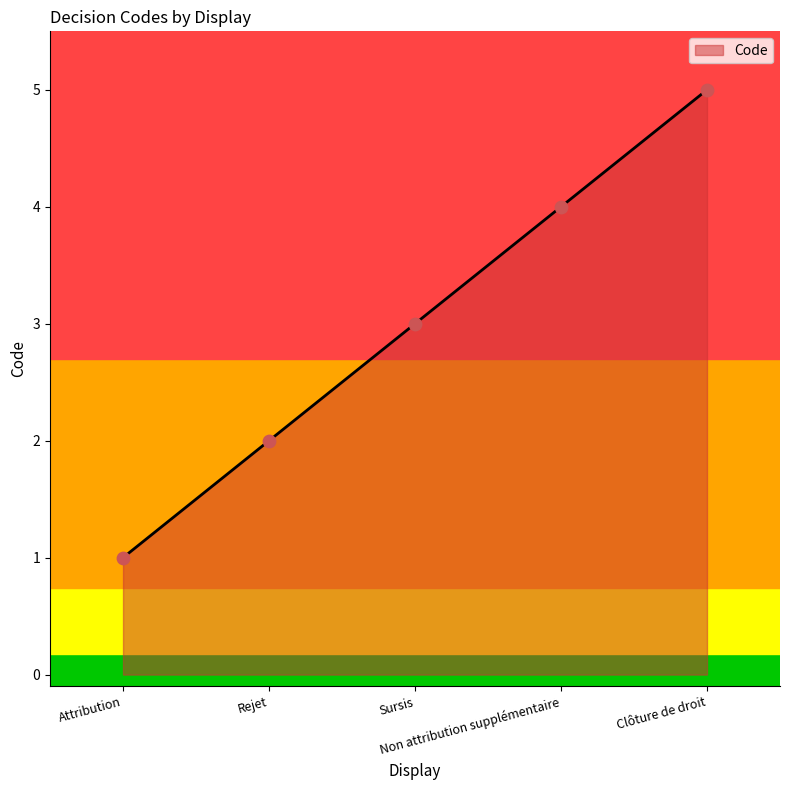

What is the change in value from Rejet to Clôture de droit?

+3